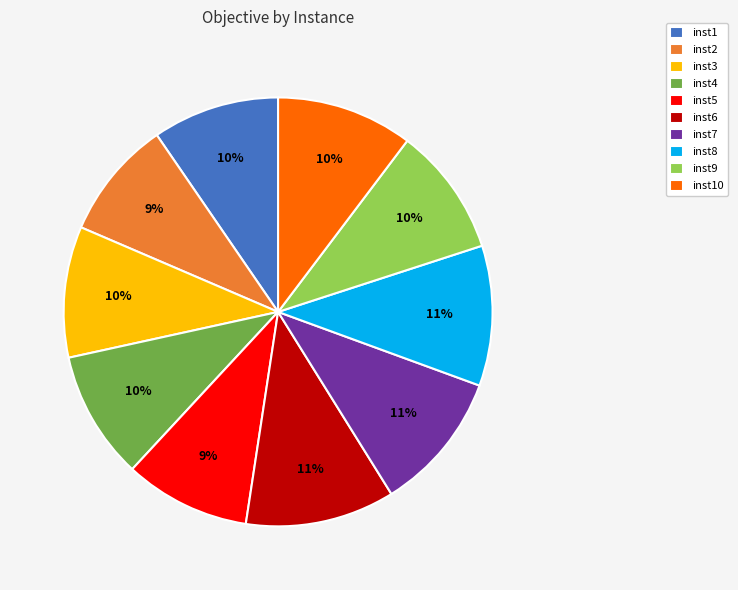

Does any single category account for the majority?

No